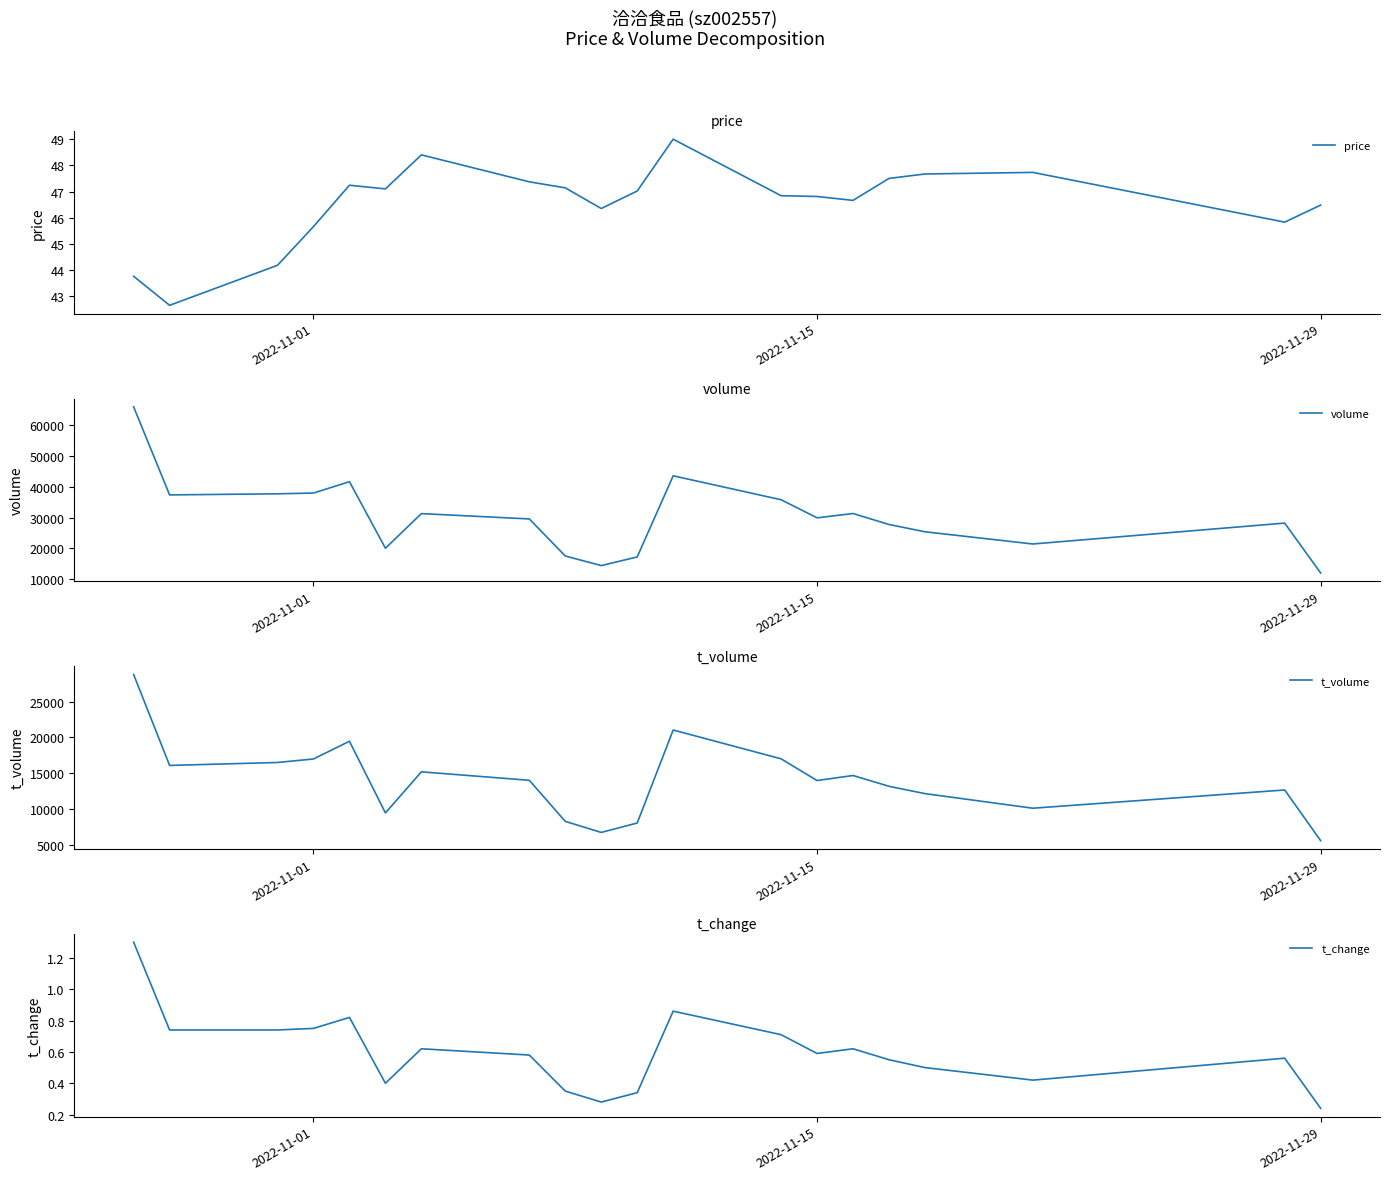

At which label is price closest to 45?

2022-11-01